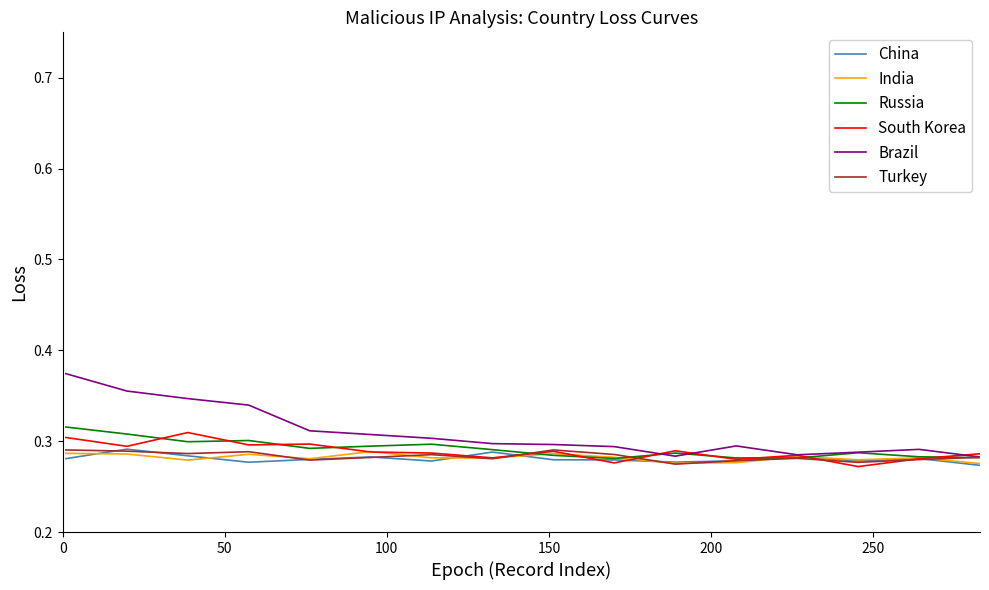

True or false: India has more than 0 interior local peaks.

True